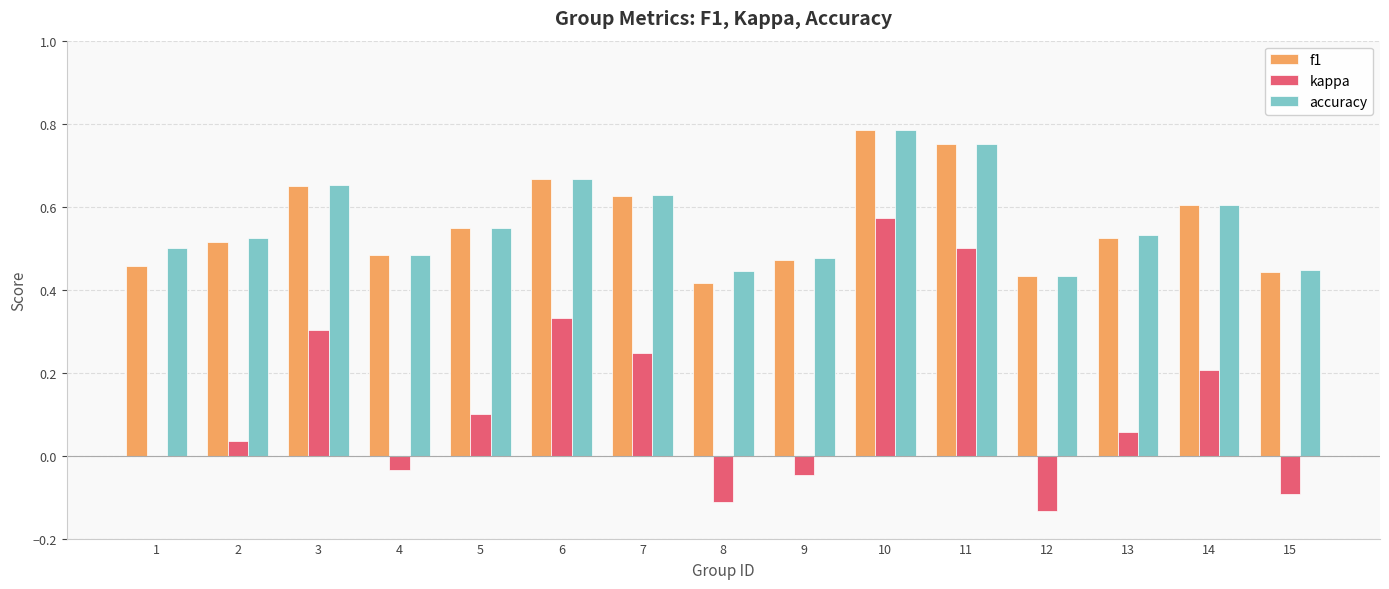

True or false: accuracy has a value of 0.3 at 13.

False